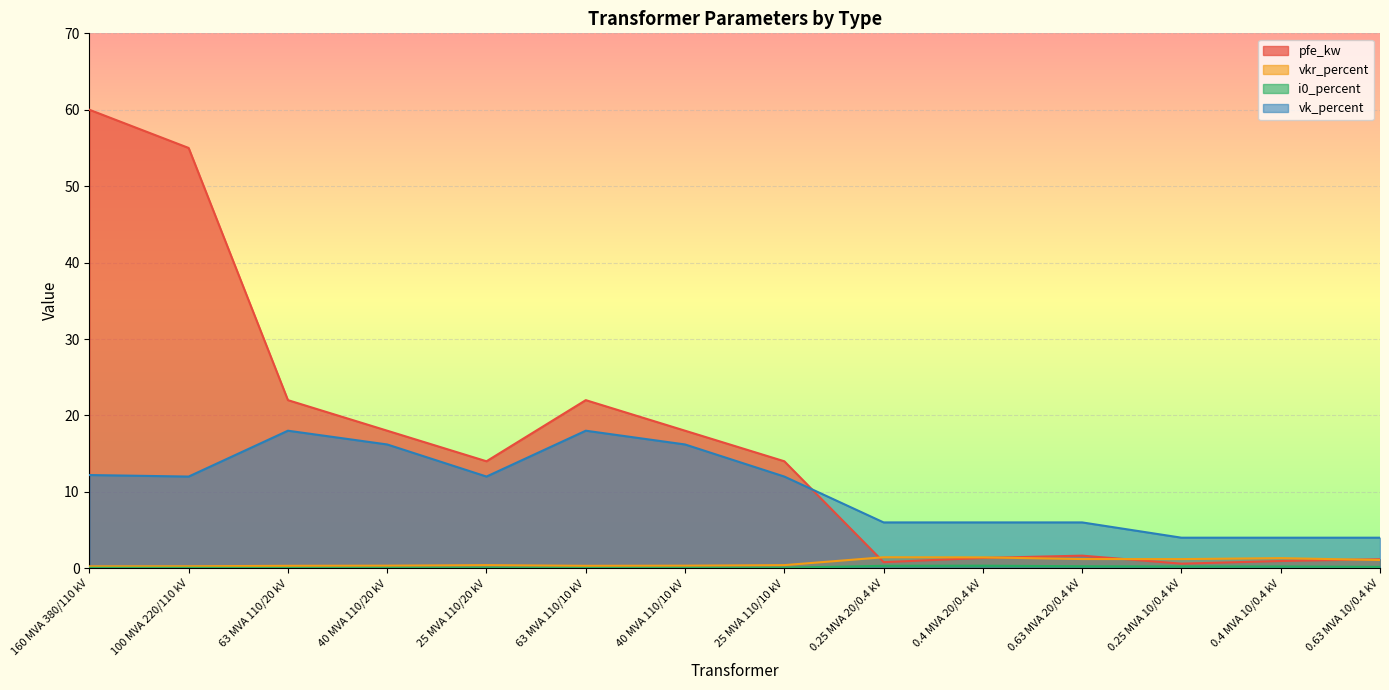

What is the sum of the i0_percent values at 0.25 MVA 10/0.4 kV and 0.63 MVA 20/0.4 kV?

0.5